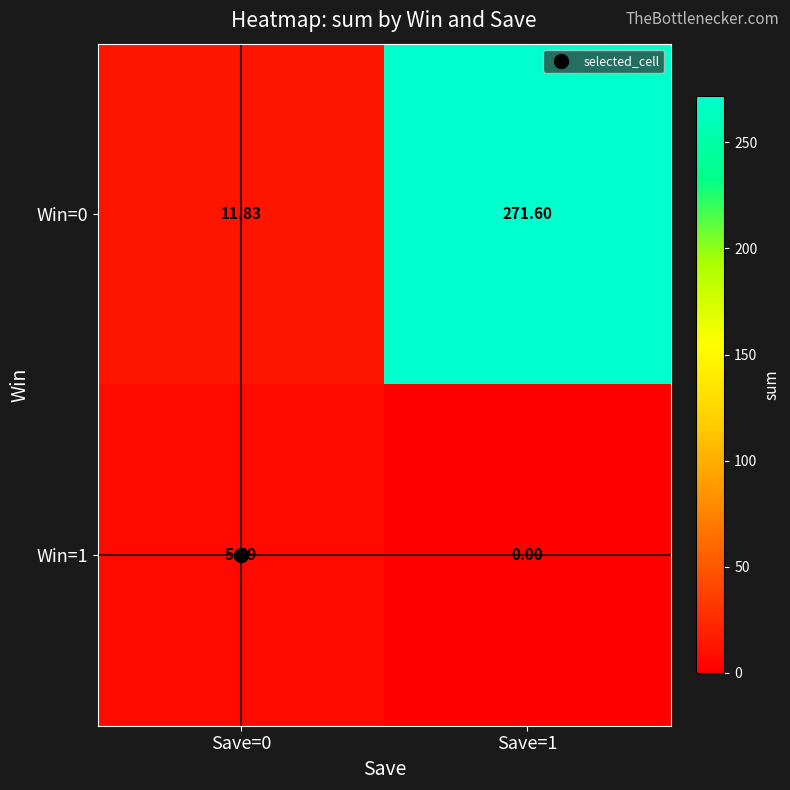

At Save=0, list the series in order from smallest to largest.

Win=1, Win=0